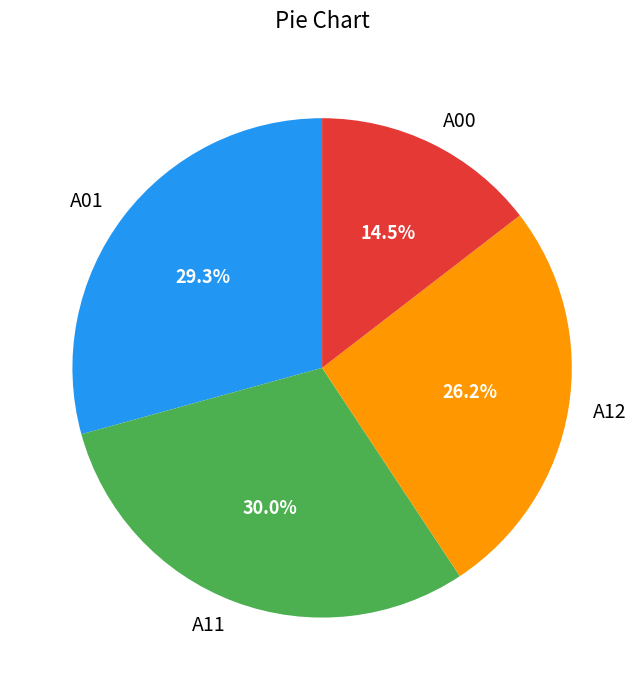

Which slice is the smallest?

A00